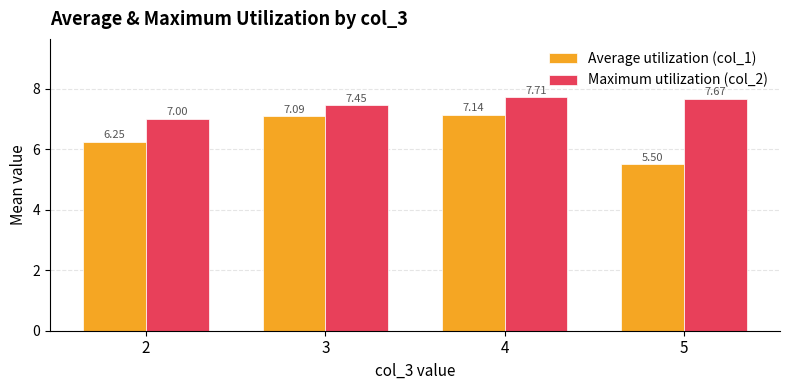

Is the value of Average utilization (col_1) at 3 greater than the value of Maximum utilization (col_2) at 3?

No